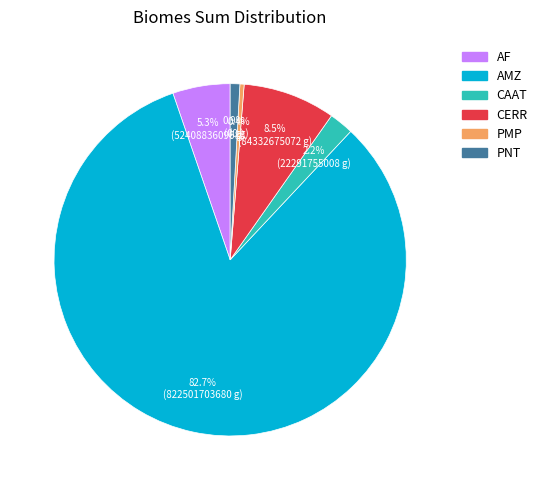

Which slice is the largest?

AMZ